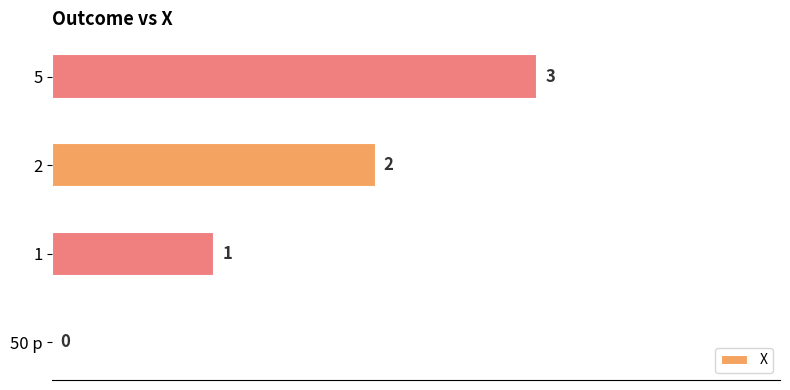

Which label corresponds to the largest value in the chart?

5